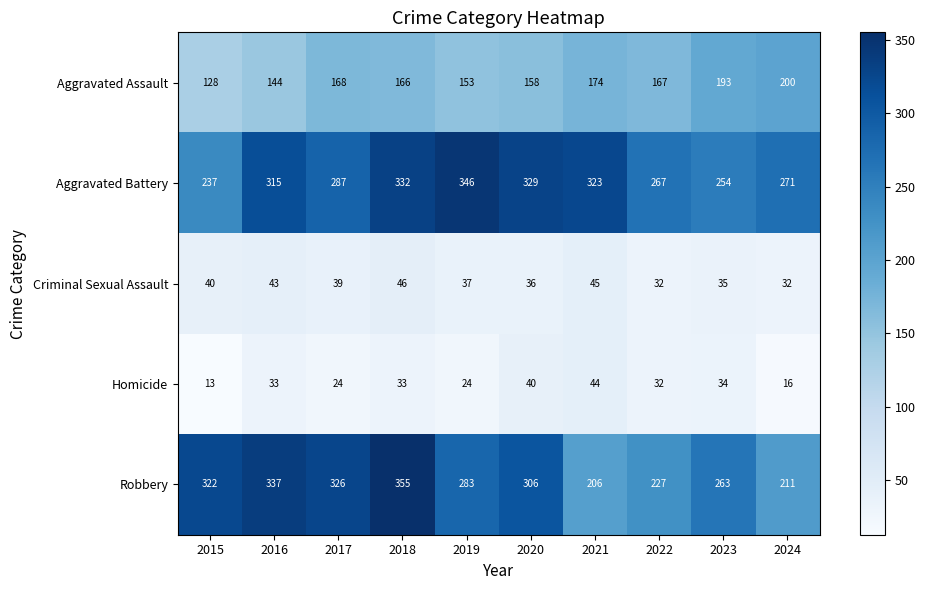

The Criminal Sexual Assault series shows 12 at 2016. True or false?

False